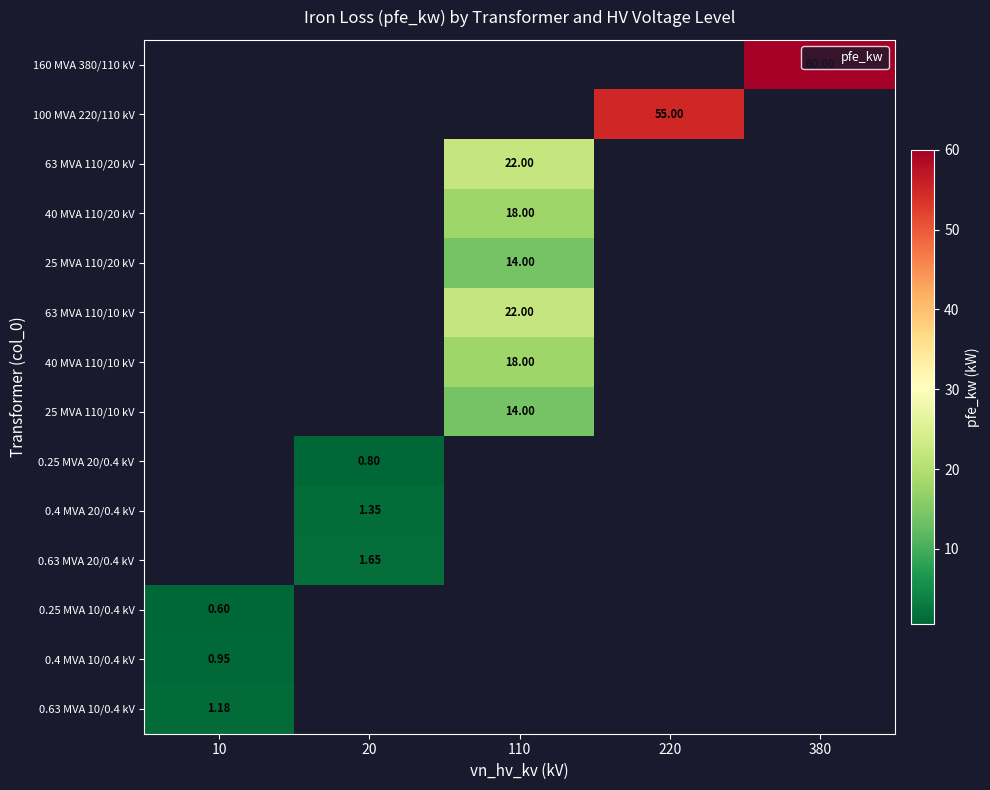

At which category is the sum across all series the highest?

110